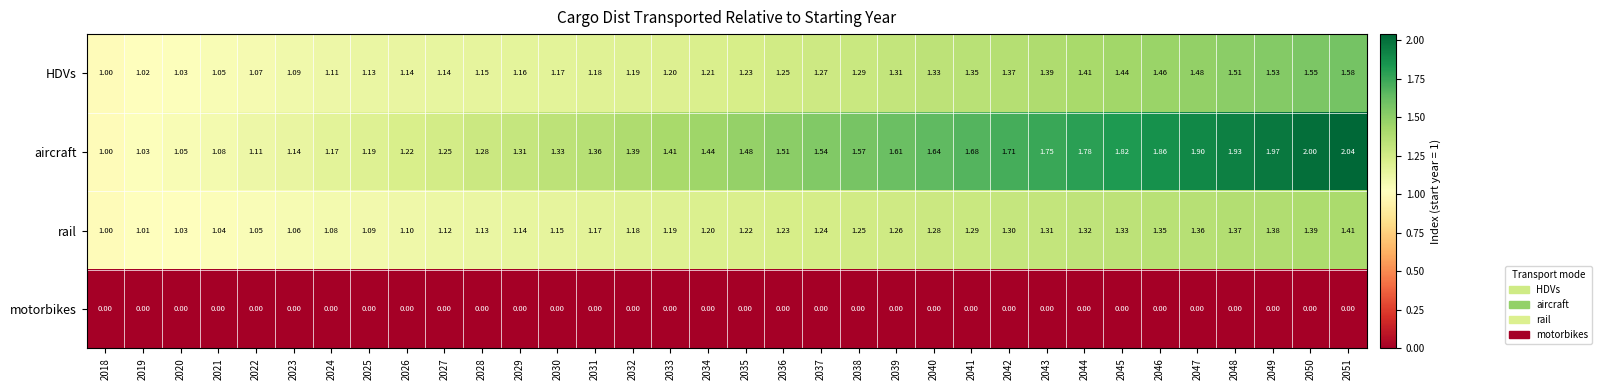

Which series has the largest total across all categories?

aircraft